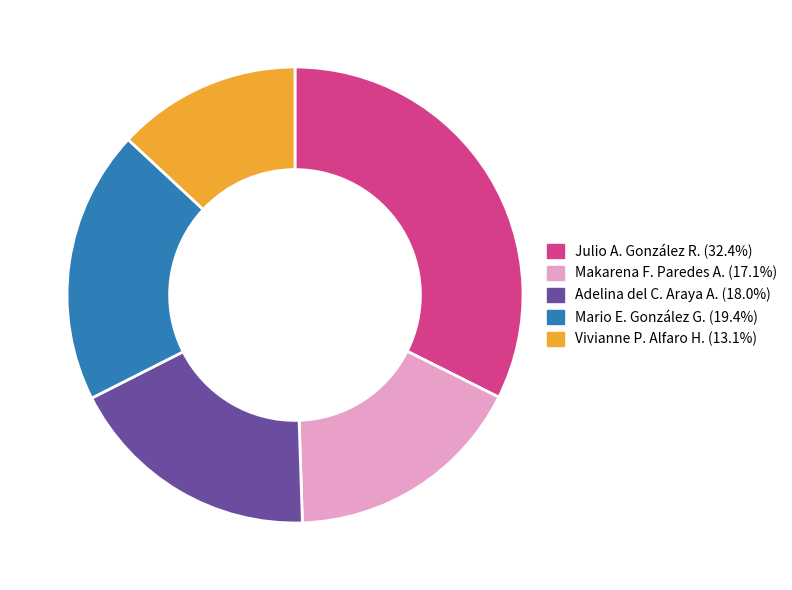

Is there any slice that represents more than half of the pie?

No